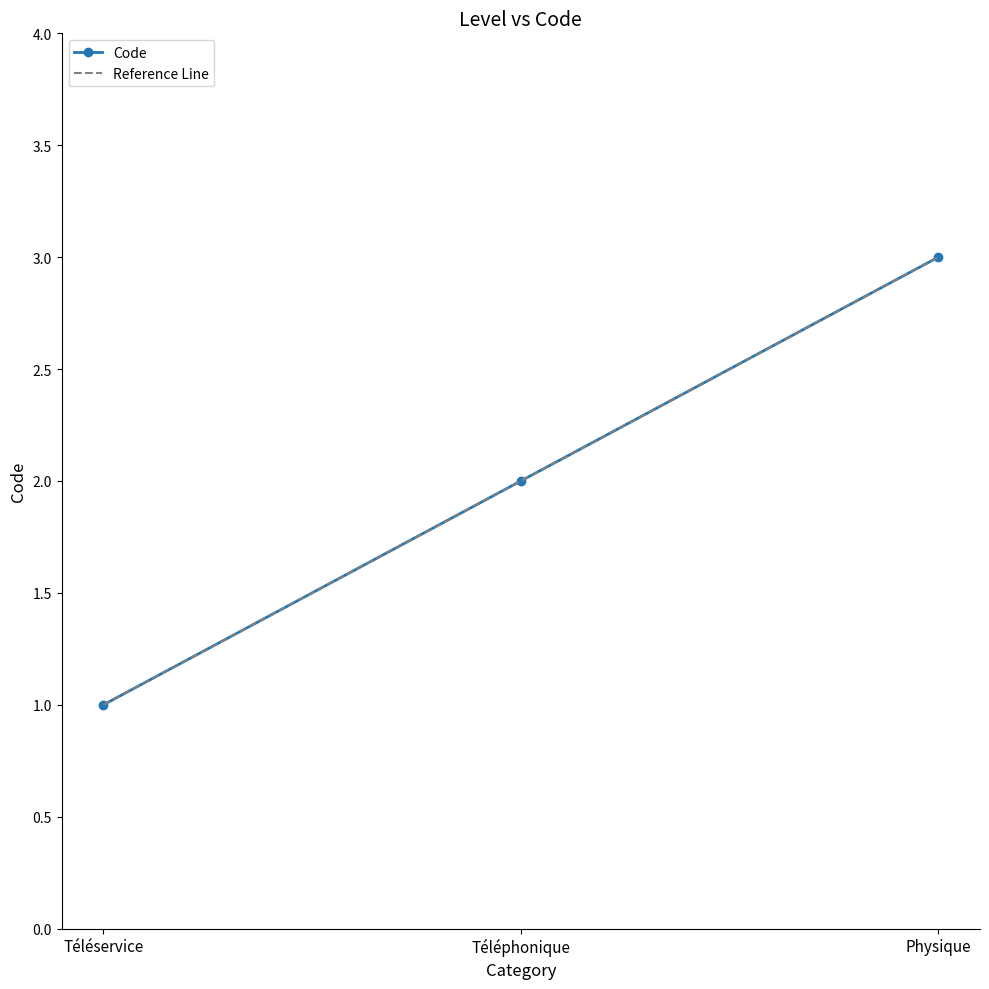

Between Physique and Téléservice, which is larger?

Physique